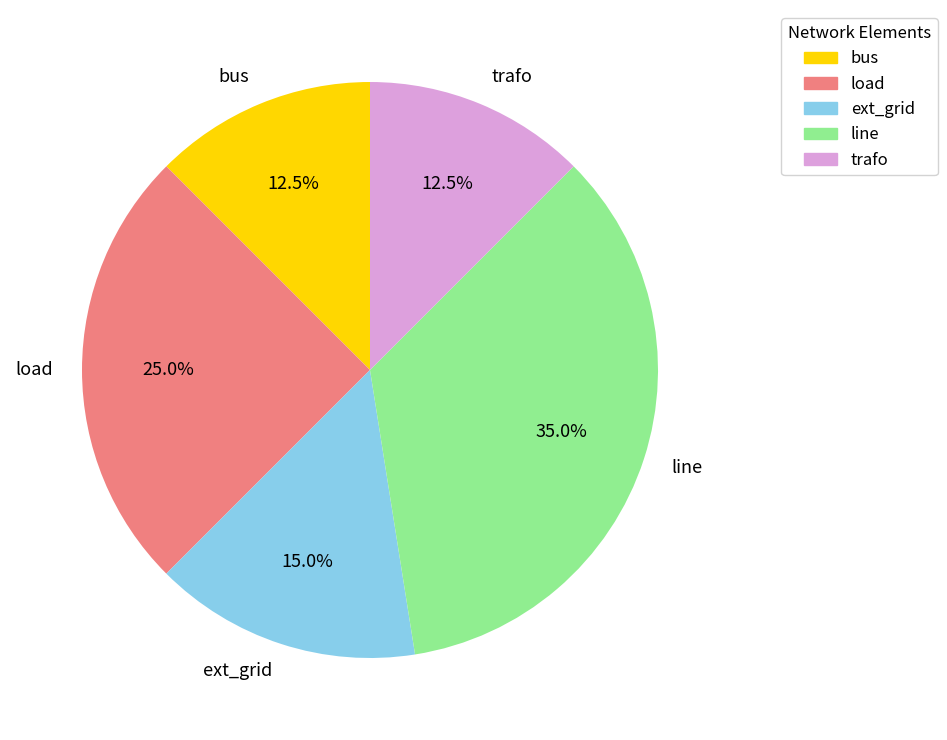

Is it true that line is 29% of the pie?

False